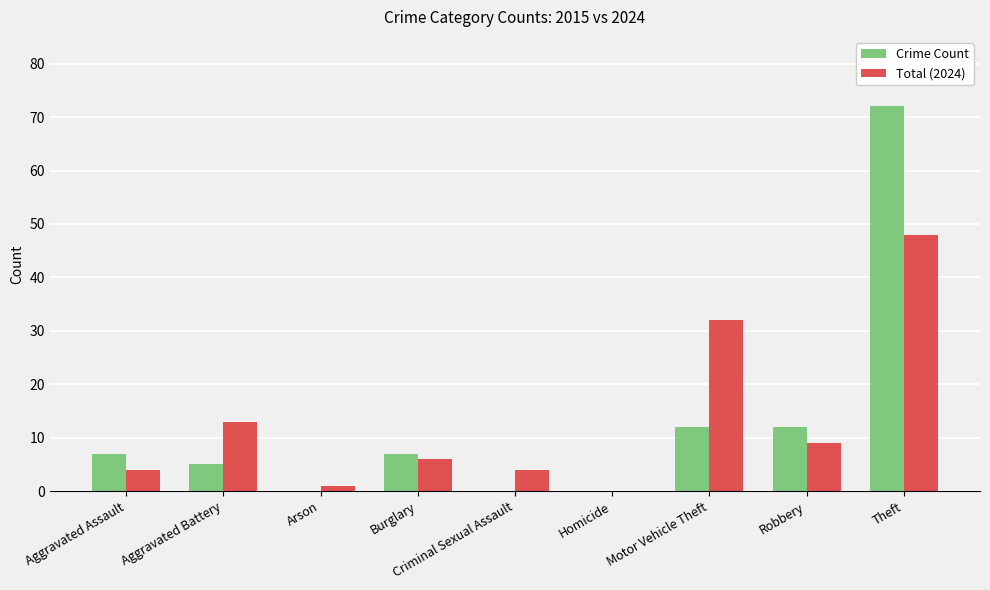

True or false: Total (2024) has a value of 4 at Criminal Sexual Assault.

True